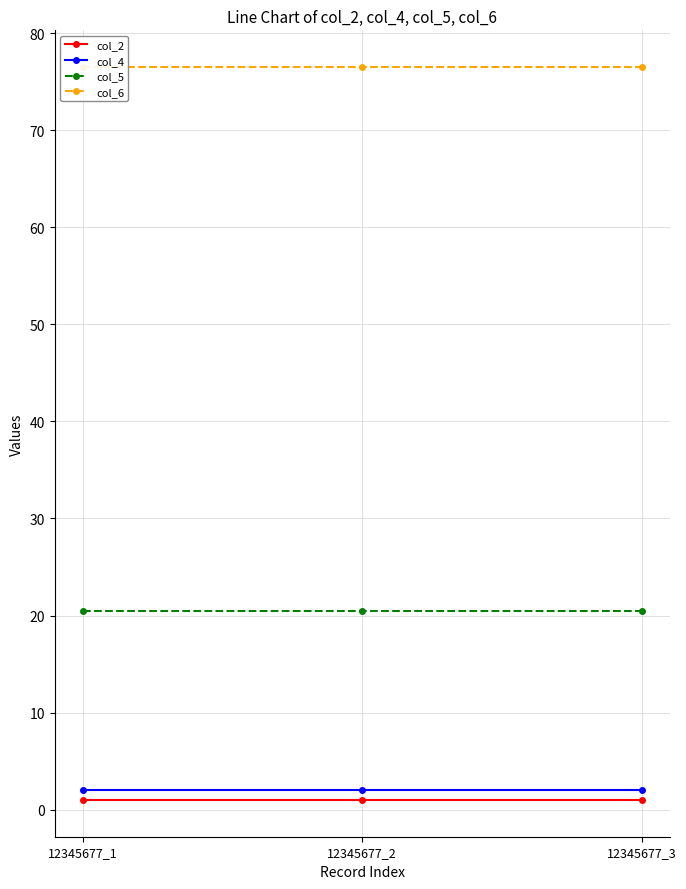

List the series in order of their peak value, lowest first.

col_2, col_4, col_5, col_6